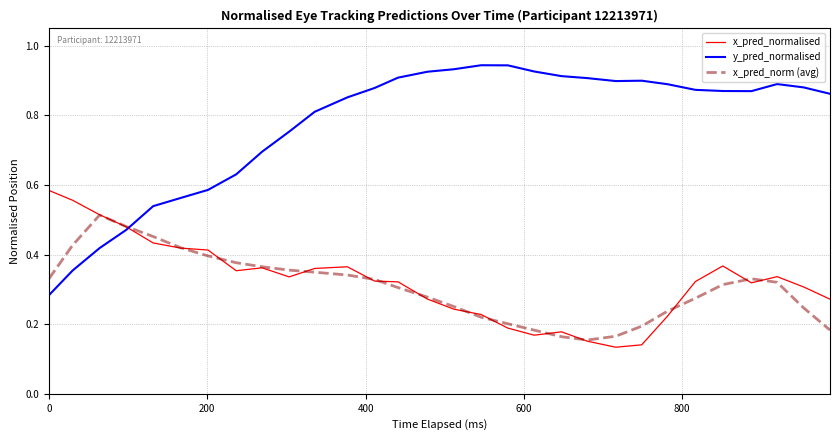

Which series has the largest total across all categories?

y_pred_normalised